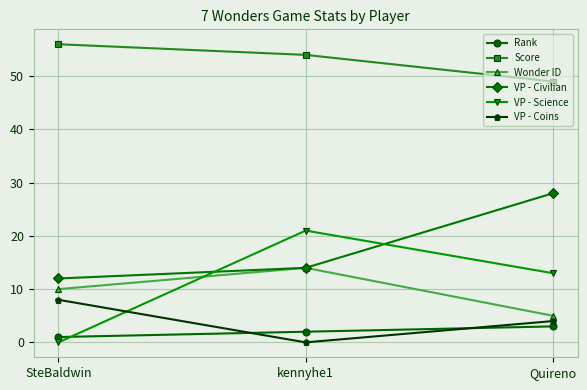

Is the value of VP - Coins at Quireno greater than the value of VP - Science at Quireno?

No